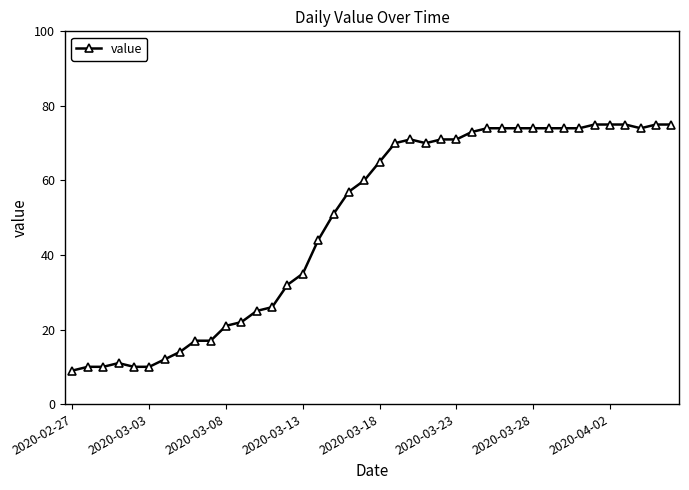

What is the maximum value shown in the chart?

75